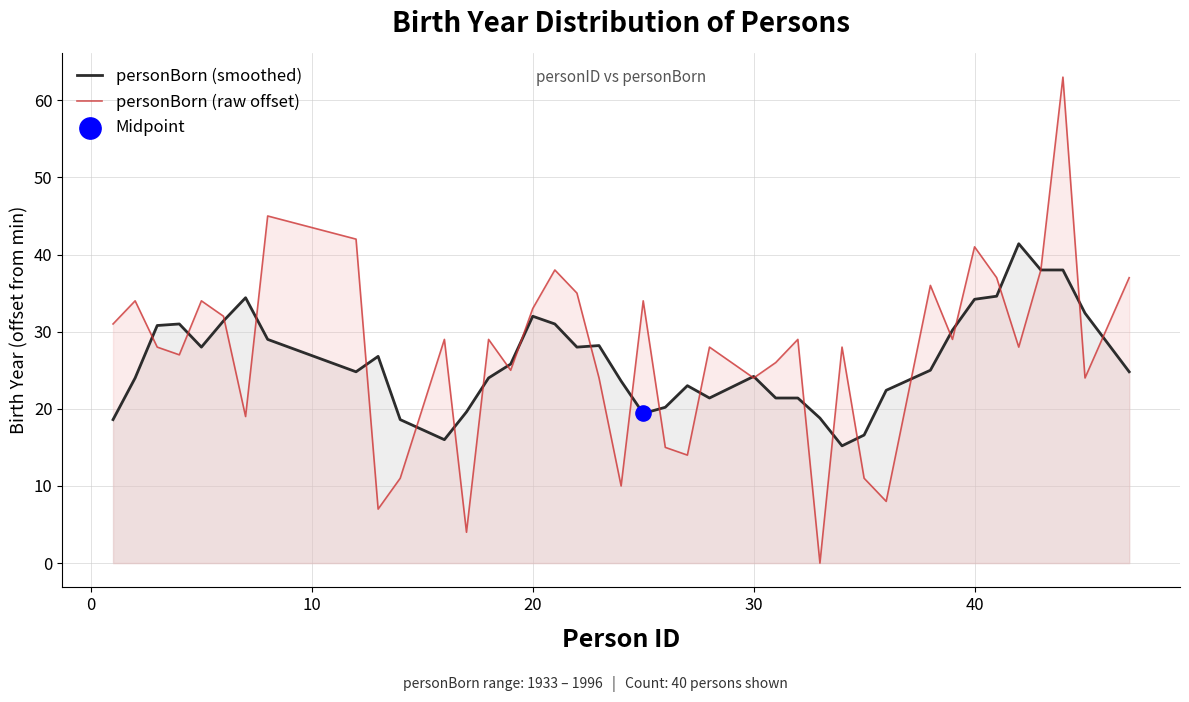

Which series reaches the minimum Y coordinate?

personBorn (raw offset)